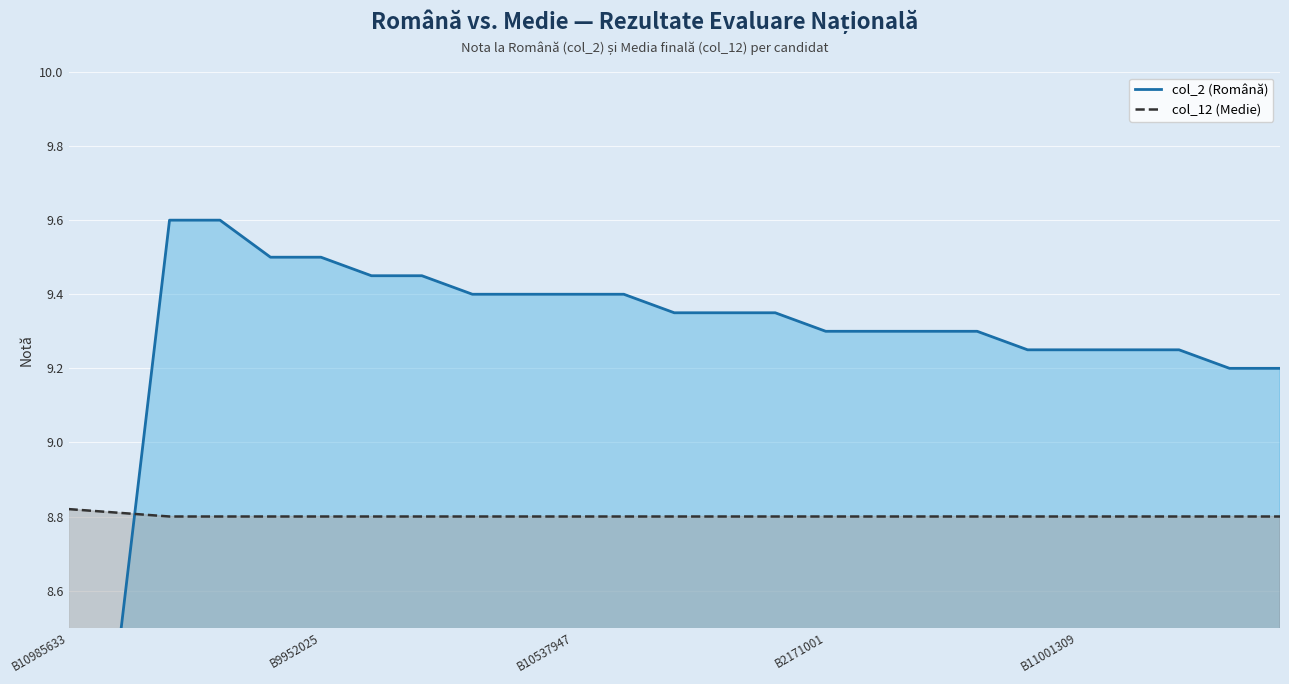

What is the minimum value for col_12 (Medie)?

8.8